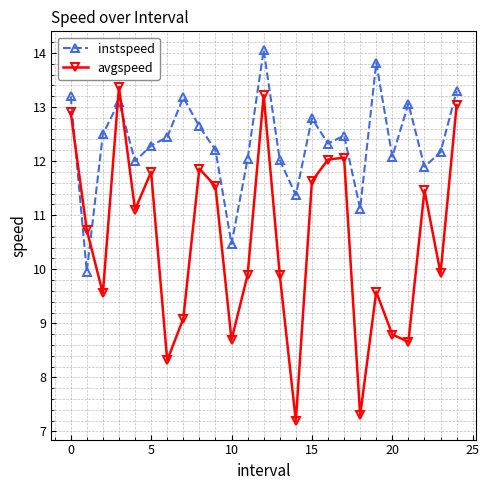

Which series has the largest total across all categories?

instspeed